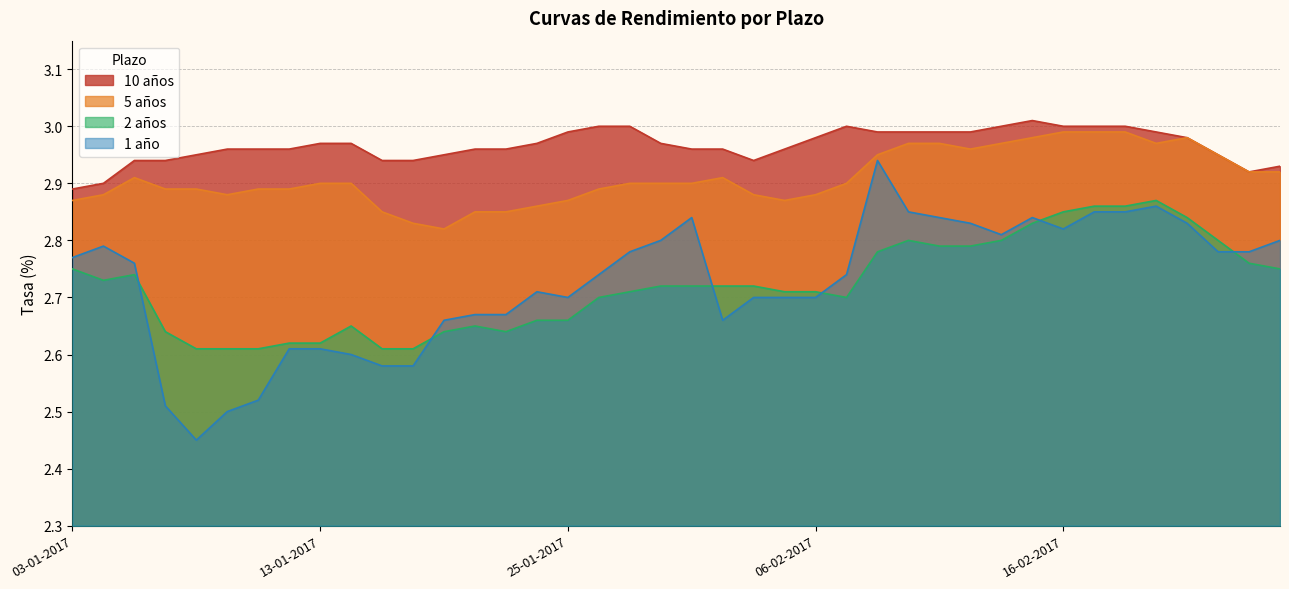

True or false: 10 años and 2 años intersect in this chart.

False